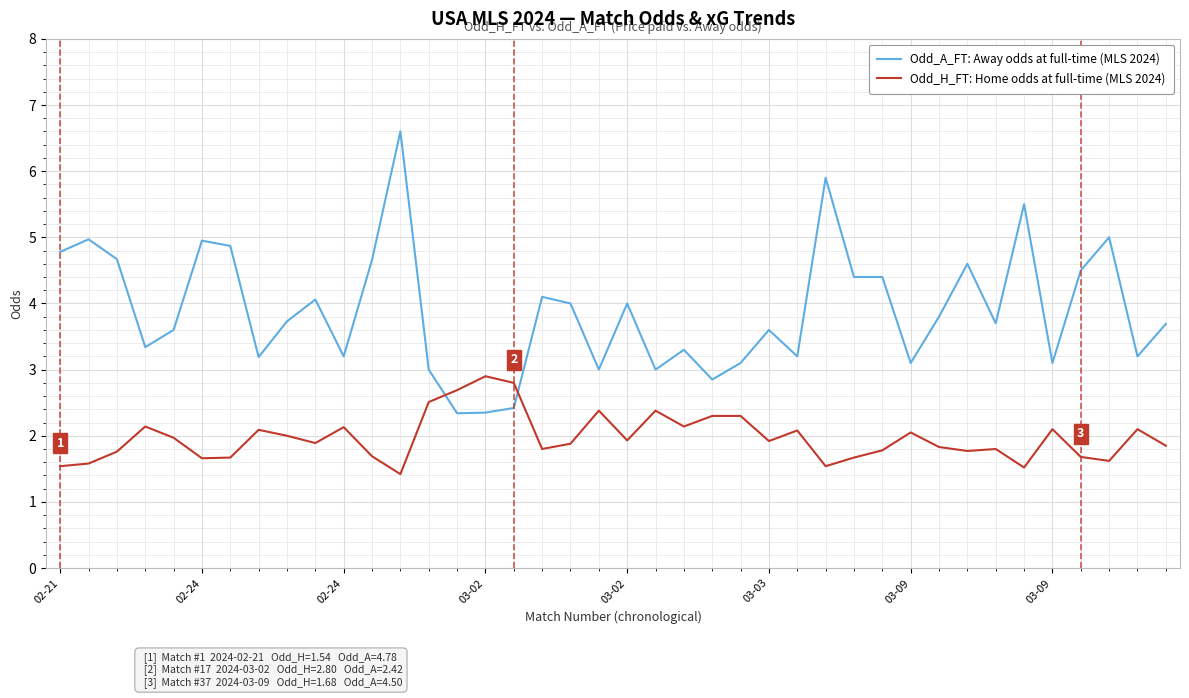

After their last crossing, which series has the higher values: Odd_H_FT: Home odds at full-time (MLS 2024) or Odd_A_FT: Away odds at full-time (MLS 2024)?

Odd_A_FT: Away odds at full-time (MLS 2024)